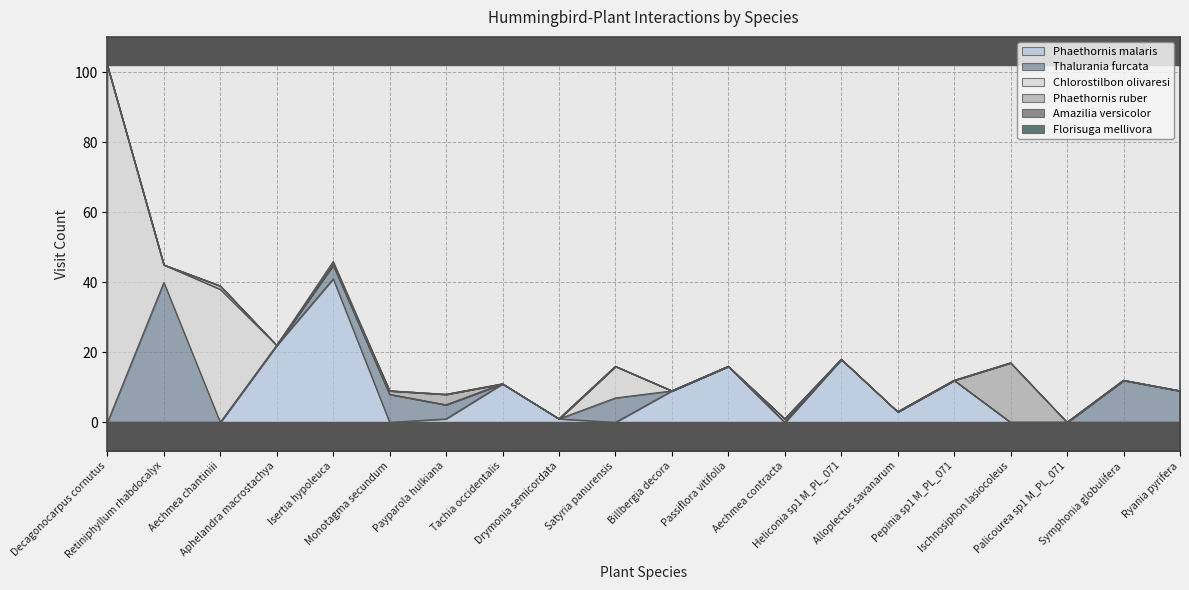

Does the chart display data point markers on the line(s)?

No